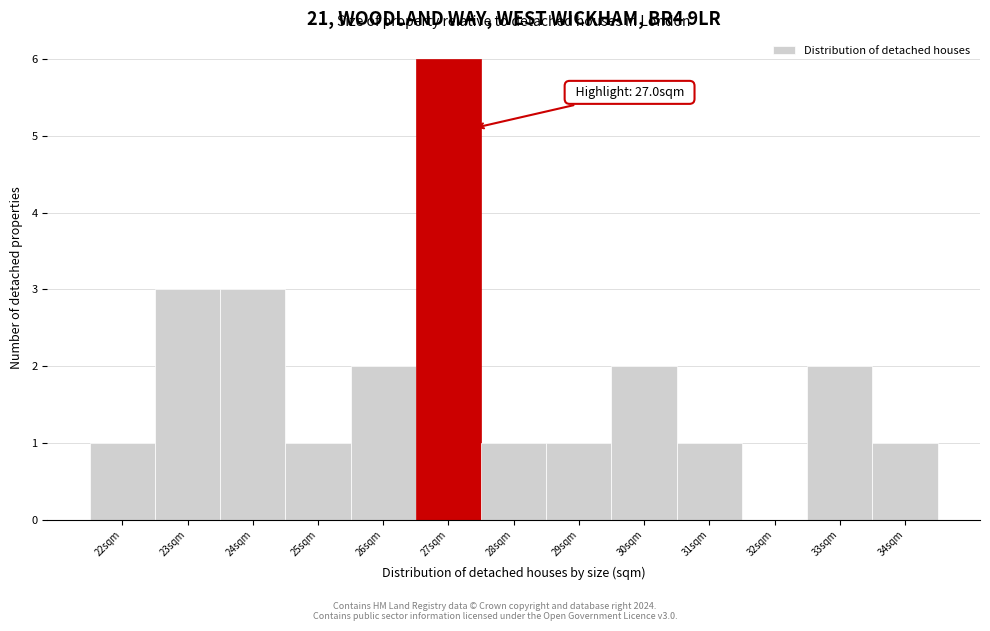

Reading right to left, extract all data points from this chart.

34sqm=1	33sqm=2	32sqm=0	31sqm=1	30sqm=2	29sqm=1	28sqm=1	27sqm=6	26sqm=2	25sqm=1	24sqm=3	23sqm=3	22sqm=1